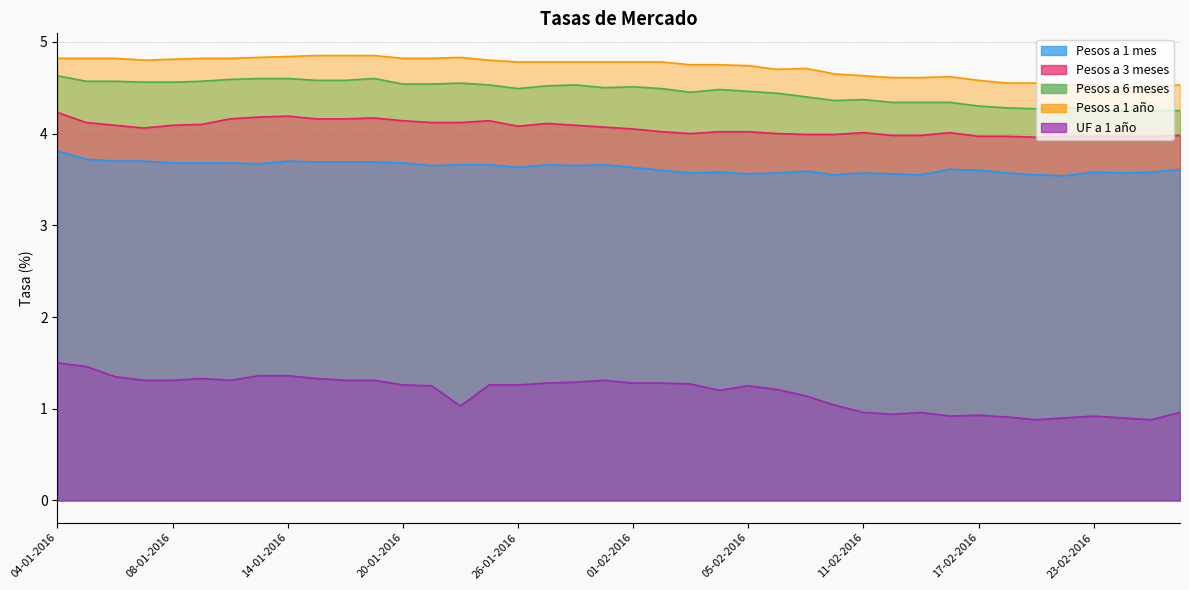

What is the maximum value for UF a 1 año?

1.5